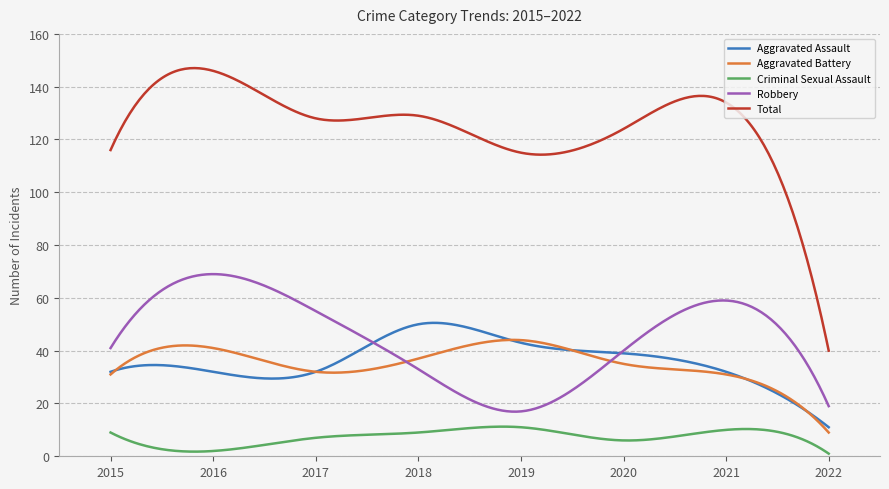

Rank the series by their maximum value, from highest to lowest.

Total, Robbery, Aggravated Assault, Aggravated Battery, Criminal Sexual Assault